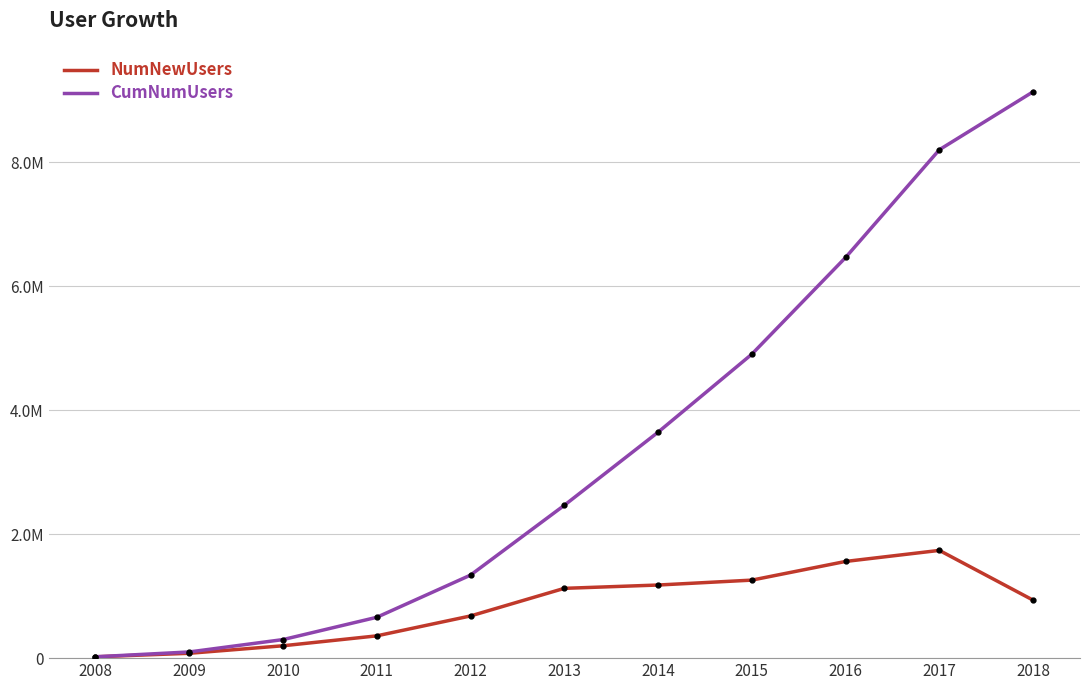

What is the approximate value of CumNumUsers at 2016, to the nearest 100?

6464900